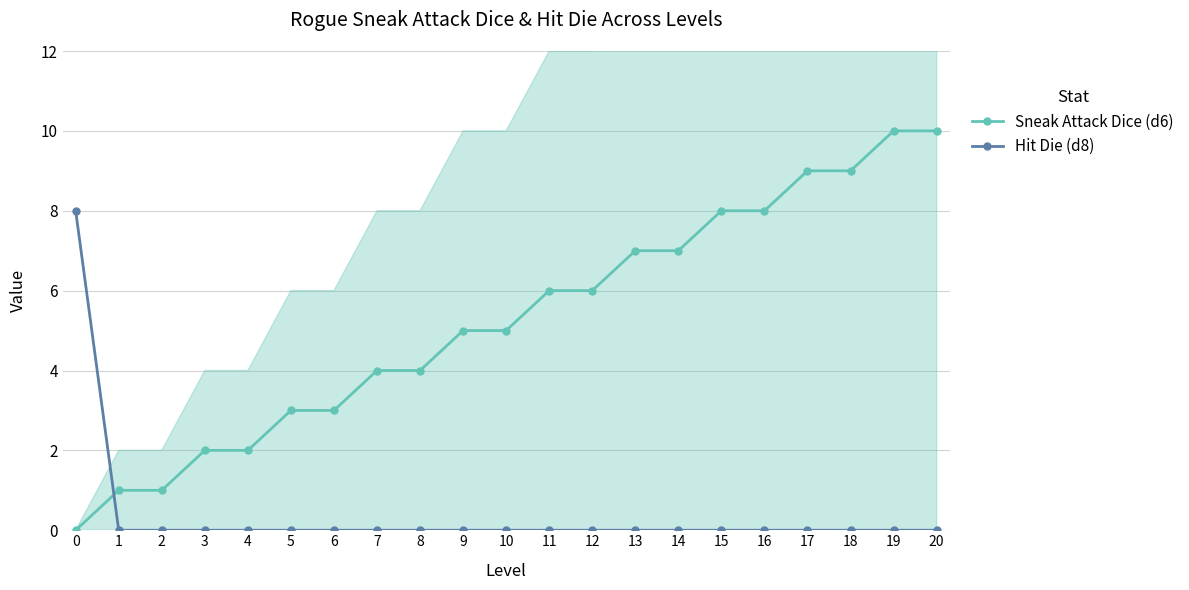

What is the sum of all Hit Die (d8) values?

8